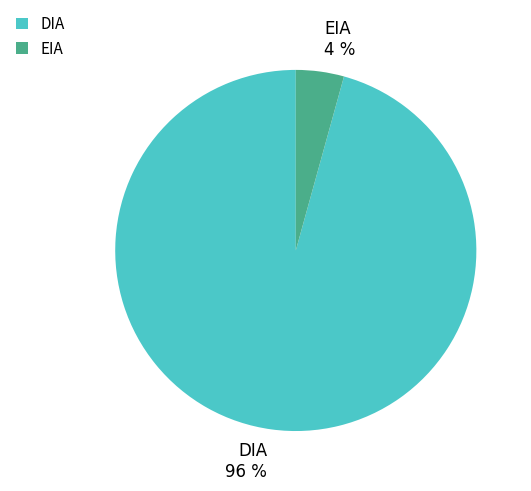

How many slices are in this pie chart?

2